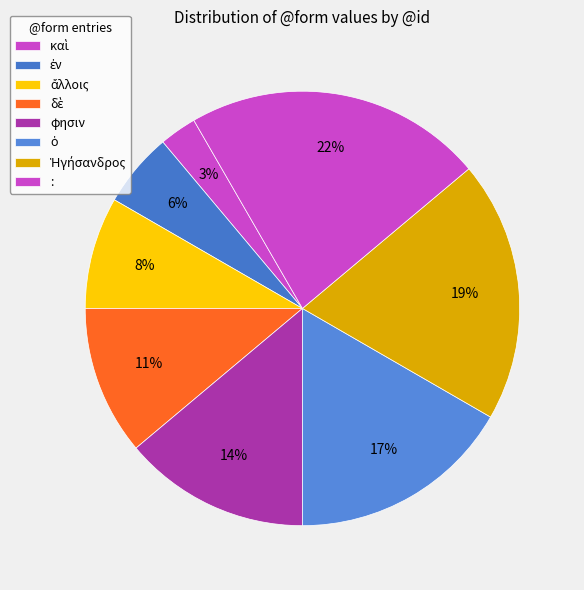

Approximately how many times larger is the value at ὁ compared to :?

0.8